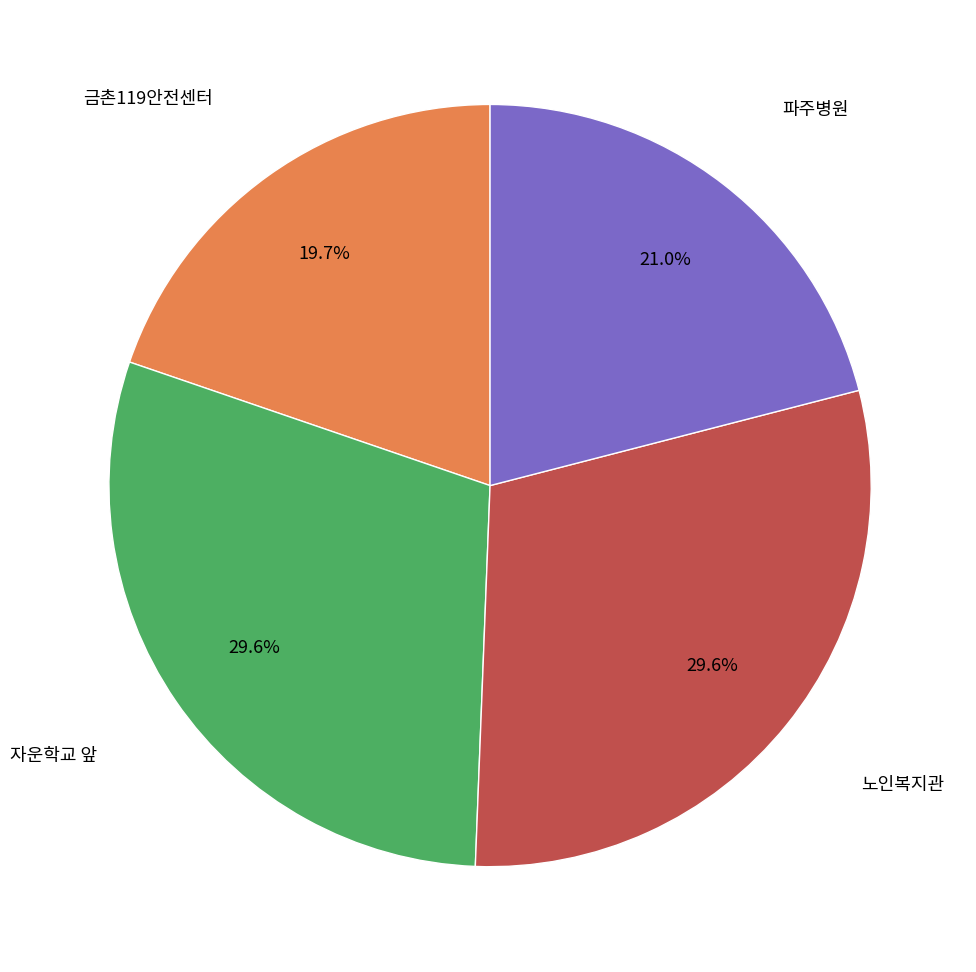

Is there a majority slice in this chart?

No